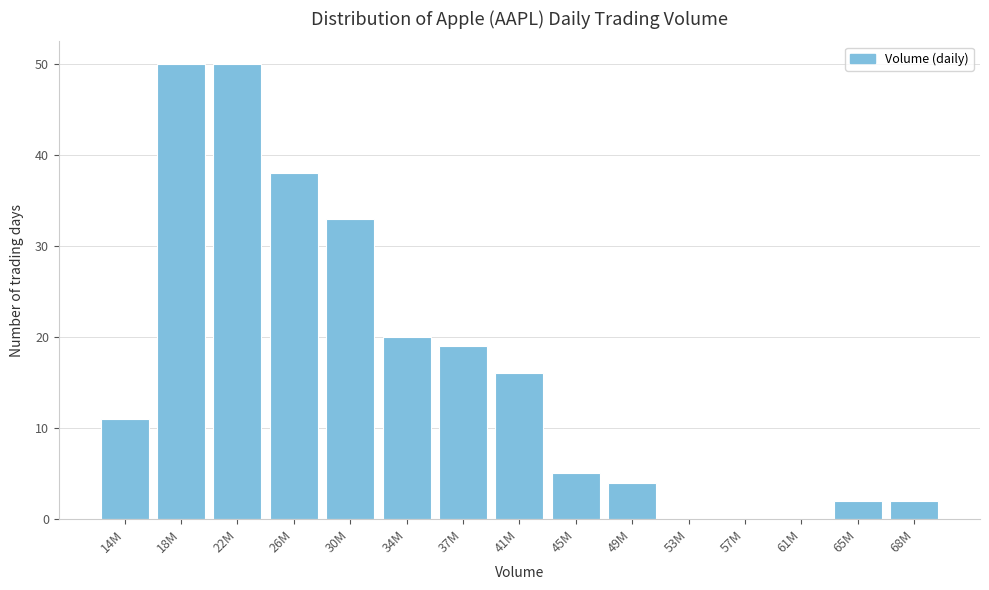

Reading left to right, extract all data points from this chart.

14M=11	18M=50	22M=50	26M=38	30M=33	34M=20	37M=19	41M=16	45M=5	49M=4	53M=0	57M=0	61M=0	65M=2	68M=2